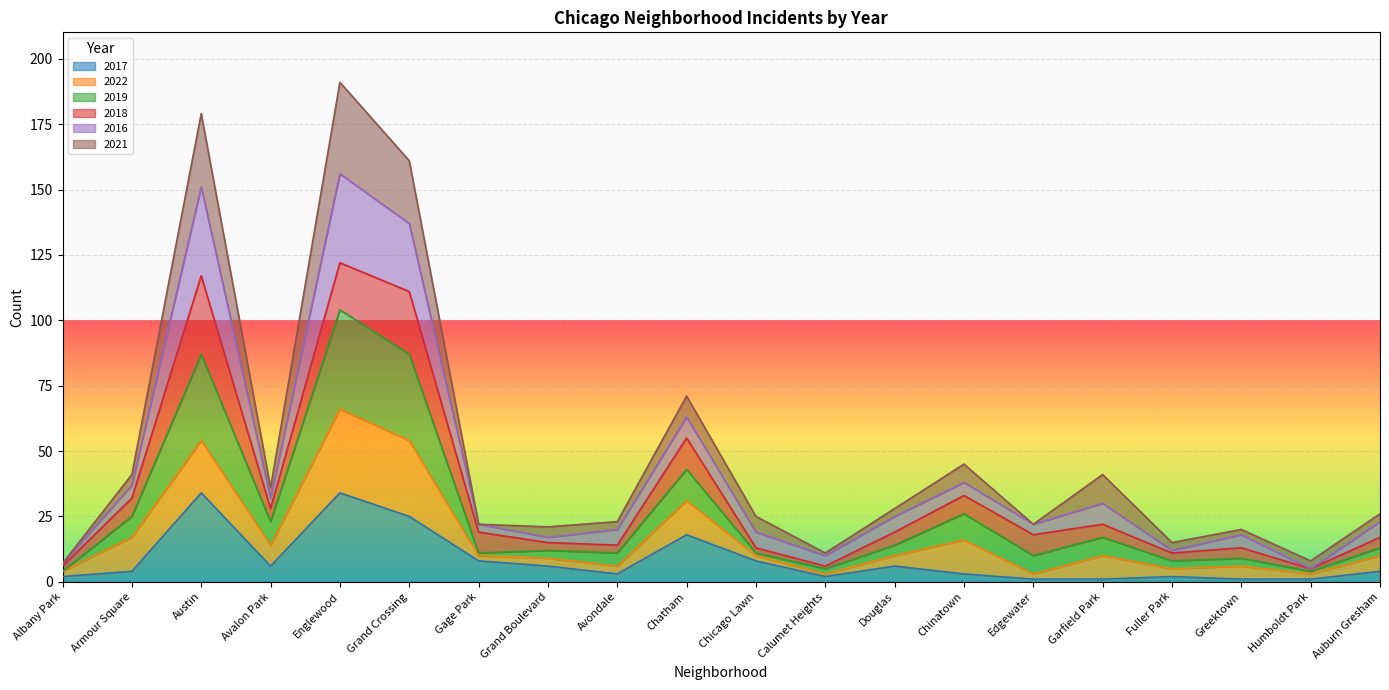

At which label does 2017 first exceed 4?

Austin